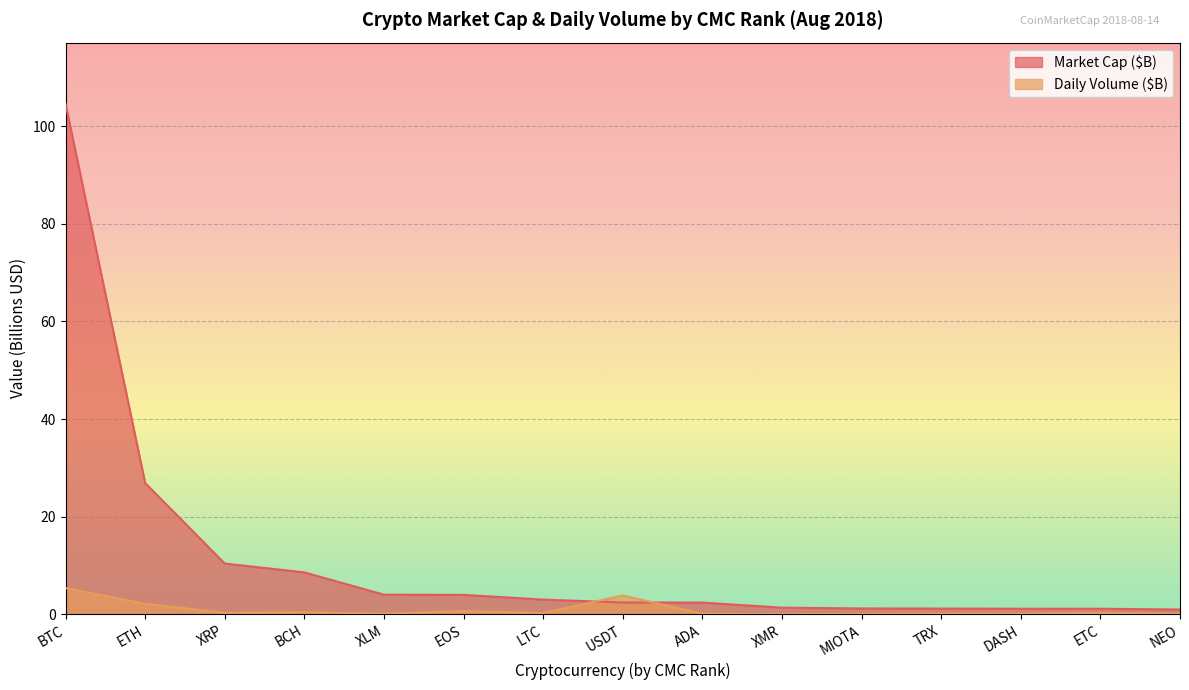

What is the difference between the second highest and second lowest values in the Daily Volume ($B) series?

3.8